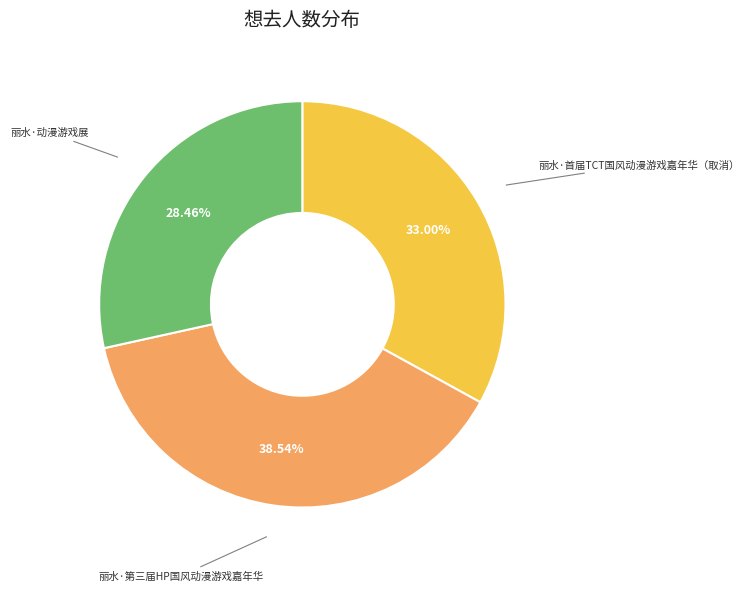

Which category has the biggest portion of the pie?

丽水·第三届HP国风动漫游戏嘉年华